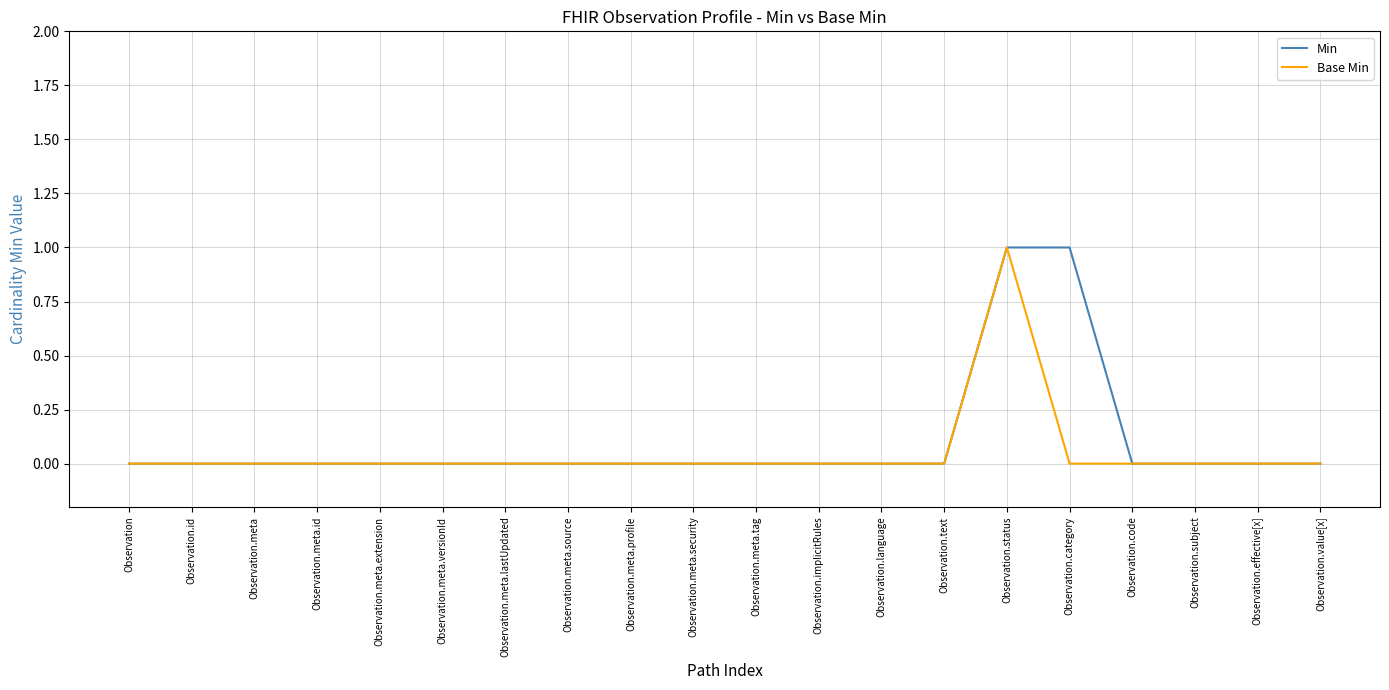

The Base Min series shows -1 at Observation.meta.extension. True or false?

False